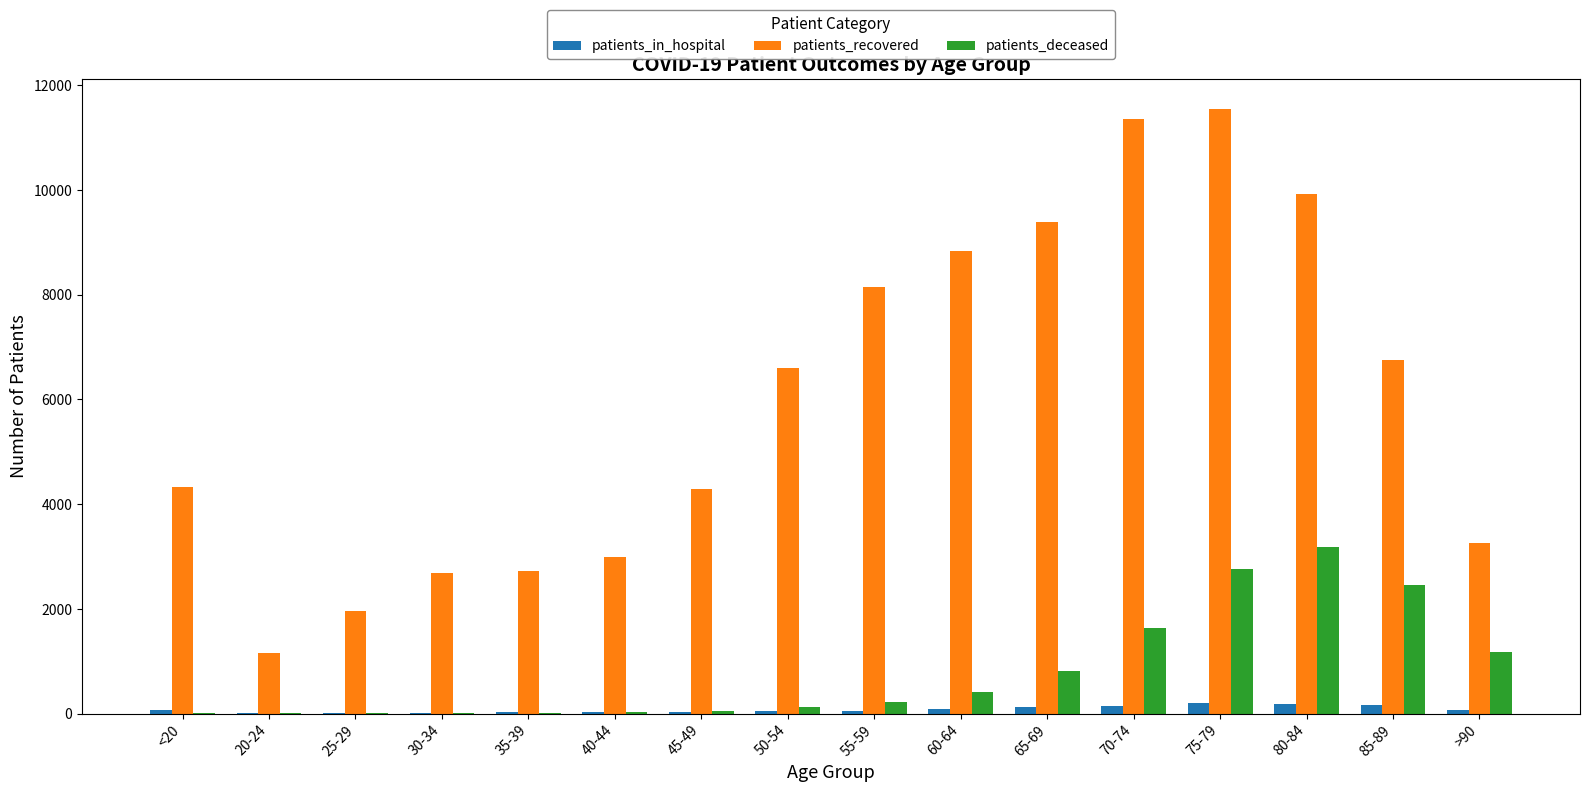

What are all the series names shown in the legend?

patients_in_hospital, patients_recovered, patients_deceased